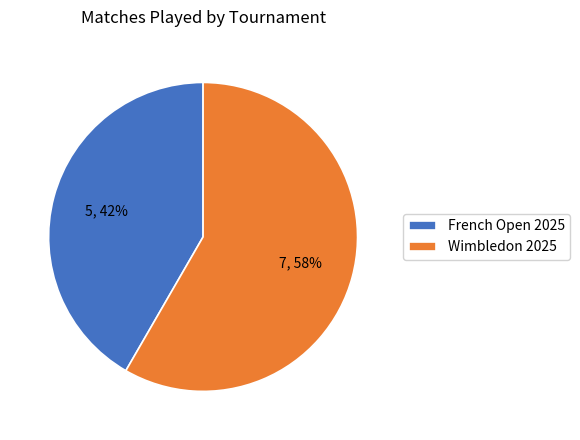

Combined, do Wimbledon 2025 and French Open 2025 account for over 50%?

Yes